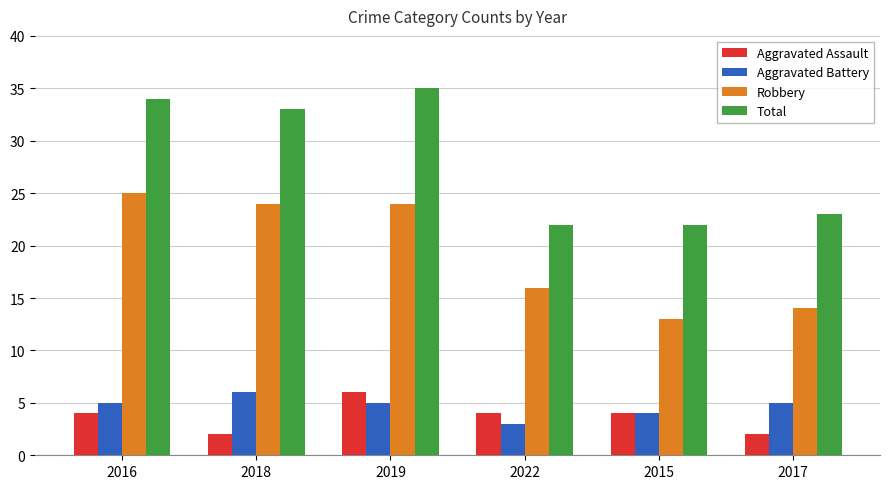

Which series has the widest spread of values?

Total